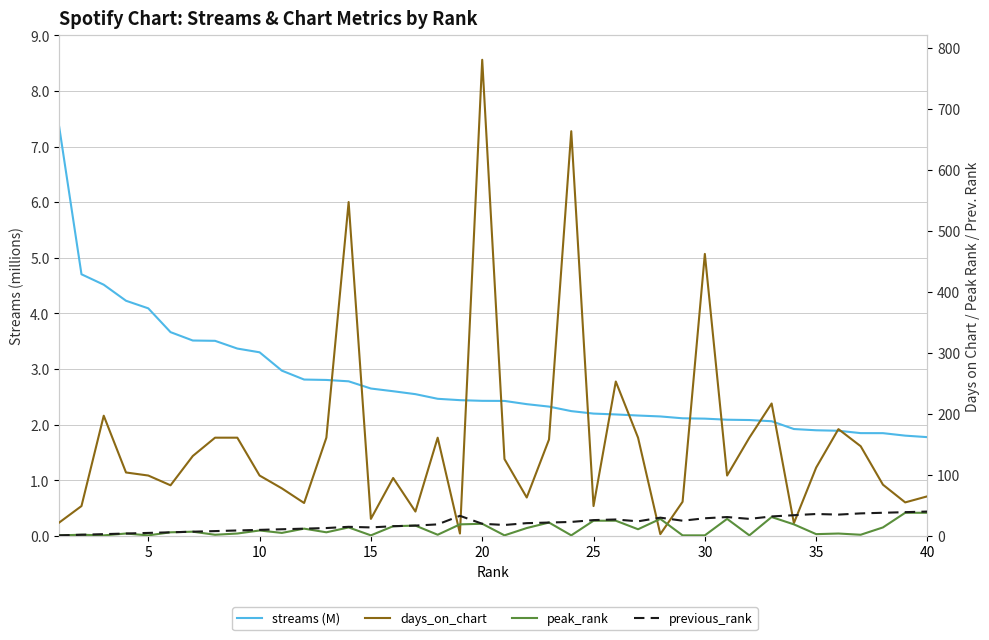

True or false: previous_rank has a value of 8.2 at 15.

False